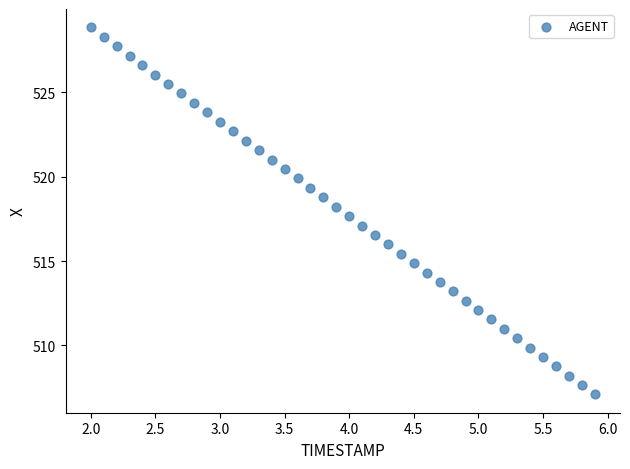

What is the range of Y values (max minus min)?

21.7